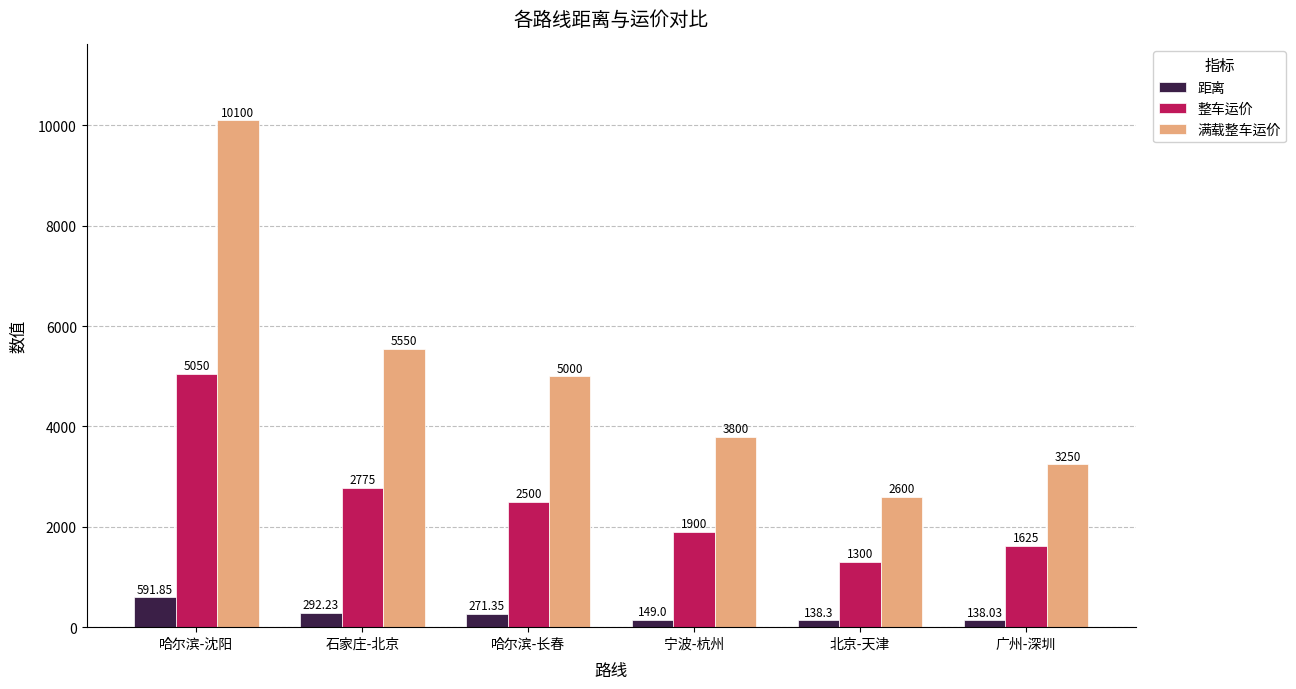

Reading left to right, what are all the values shown in this chart?

距离: 哈尔滨-沈阳=591.9	石家庄-北京=292.2	哈尔滨-长春=271.4	宁波-杭州=149.0	北京-天津=138.3	广州-深圳=138.0
整车运价: 哈尔滨-沈阳=5050.0	石家庄-北京=2775.0	哈尔滨-长春=2500.0	宁波-杭州=1900.0	北京-天津=1300.0	广州-深圳=1625.0
满载整车运价: 哈尔滨-沈阳=10100.0	石家庄-北京=5550.0	哈尔滨-长春=5000.0	宁波-杭州=3800.0	北京-天津=2600.0	广州-深圳=3250.0